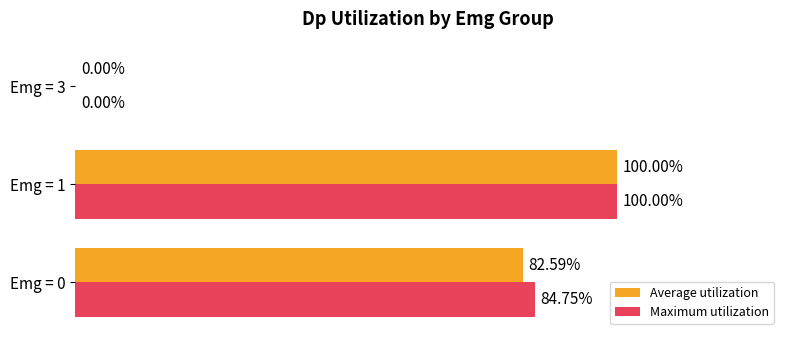

At which category is the sum across all series the highest?

Emg = 1